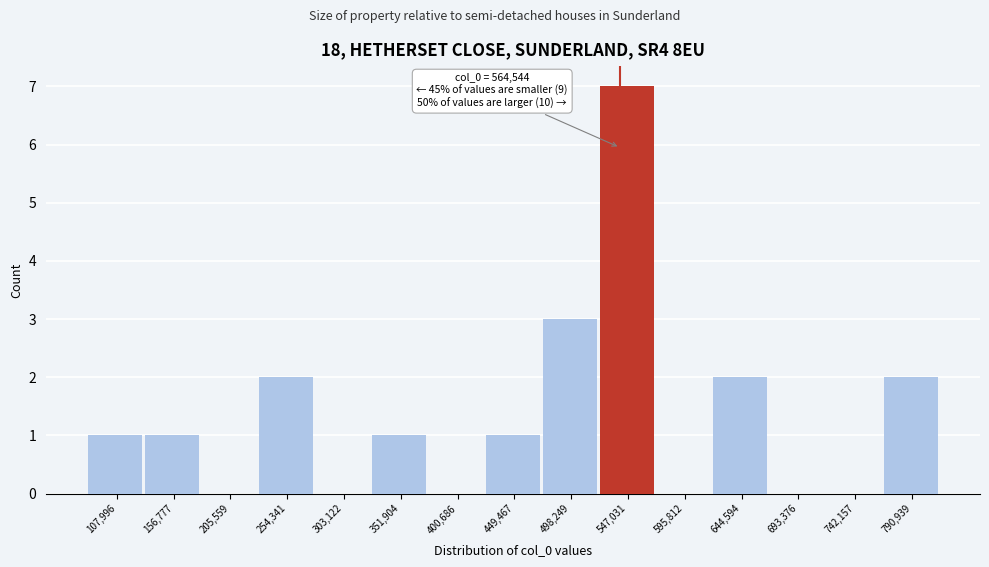

Reading left to right, extract all data points from this chart.

107,996=1	156,777=1	205,559=0	254,341=2	303,122=0	351,904=1	400,686=0	449,467=1	498,249=3	547,031=7	595,812=0	644,594=2	693,376=0	742,157=0	790,939=2